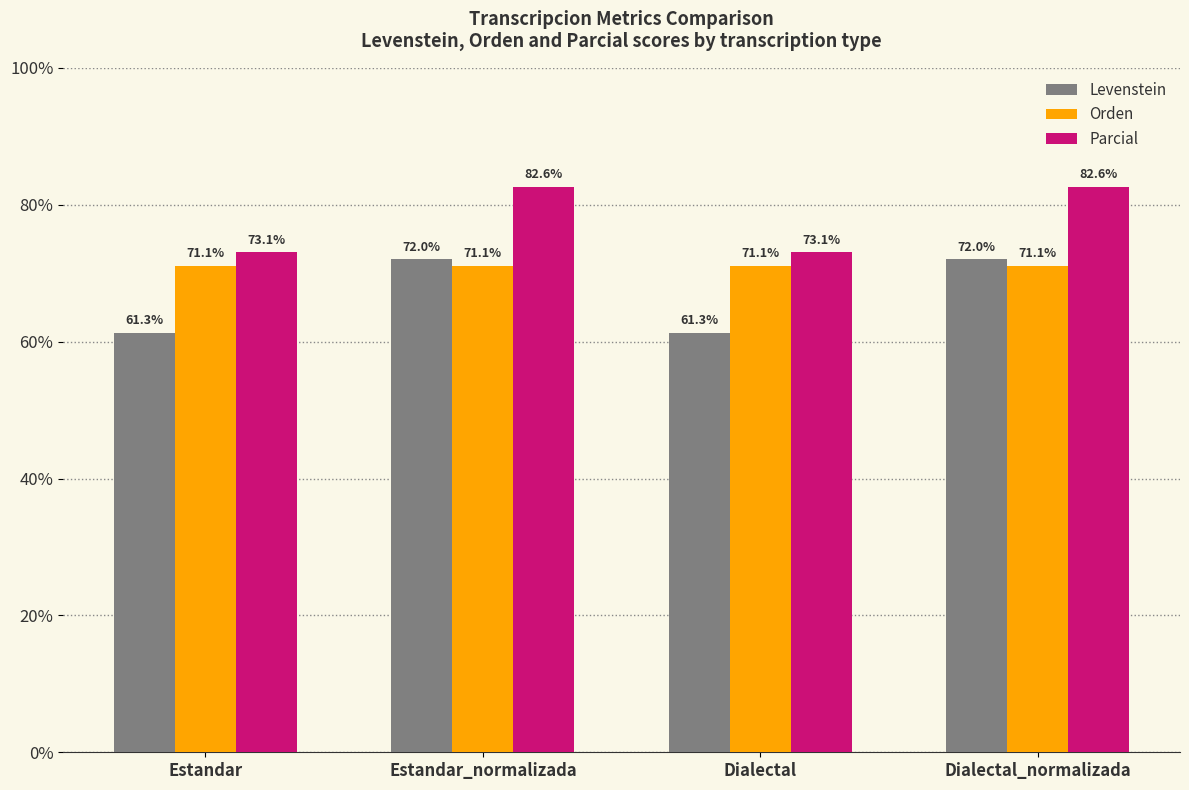

Read the Orden value at Estandar.

71.1